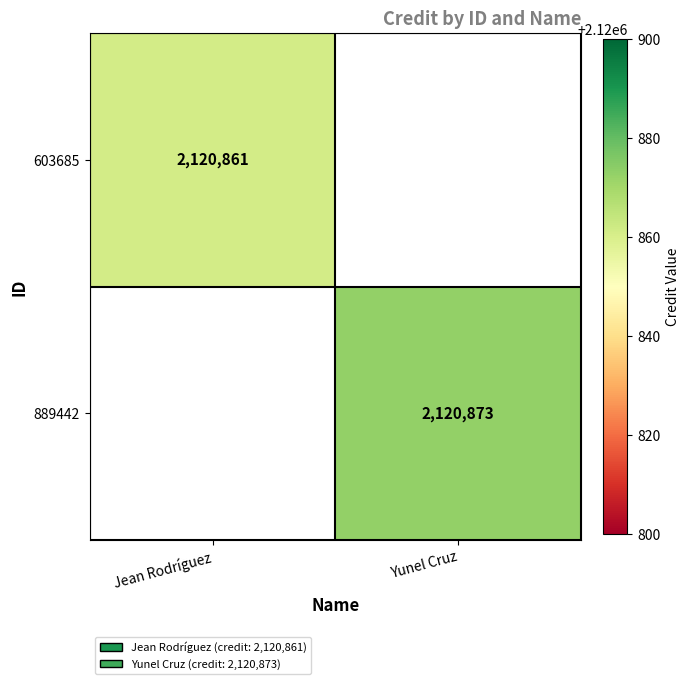

Is the value of 889442 at Yunel Cruz greater than the value of 603685 at Jean Rodríguez?

Yes